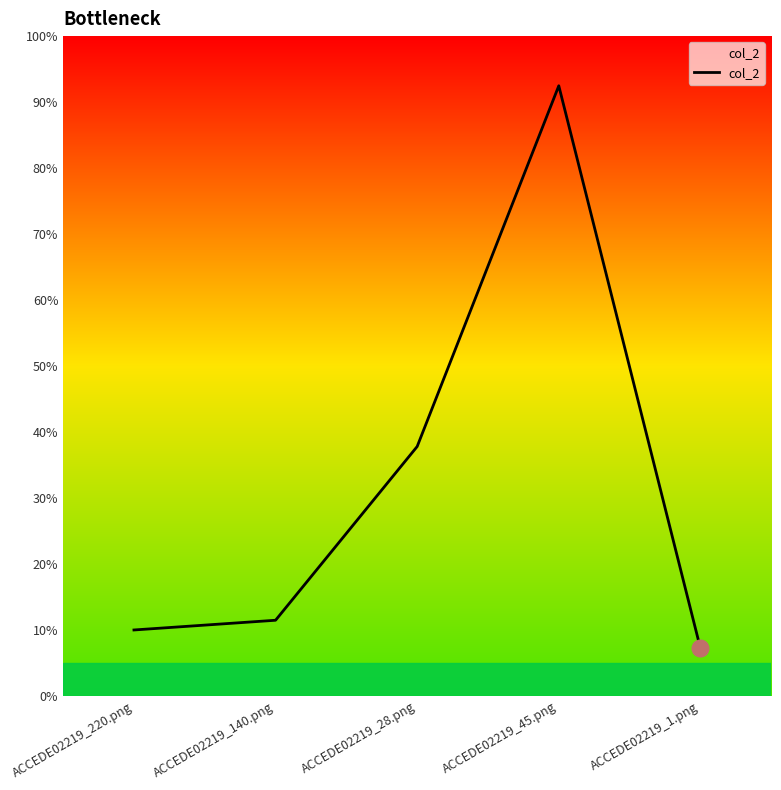

List the labels in order of value, largest first.

ACCEDE02219_45.png, ACCEDE02219_28.png, ACCEDE02219_140.png, ACCEDE02219_220.png, ACCEDE02219_1.png